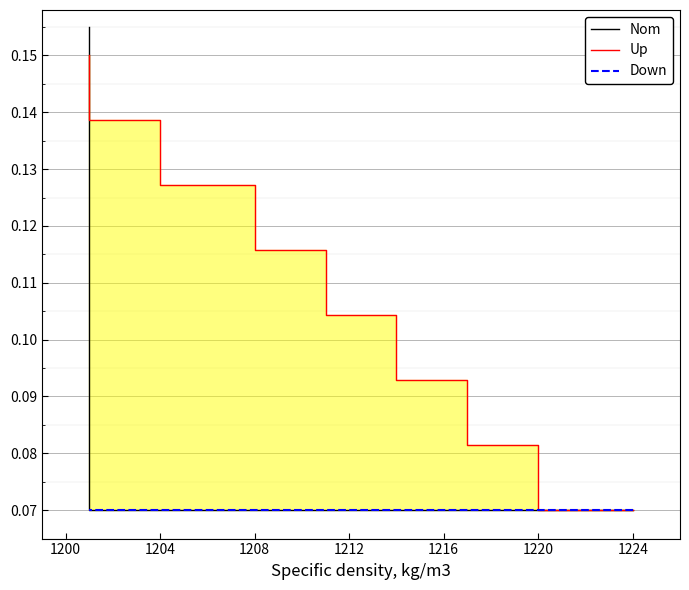

What is the maximum value for Down?

0.1